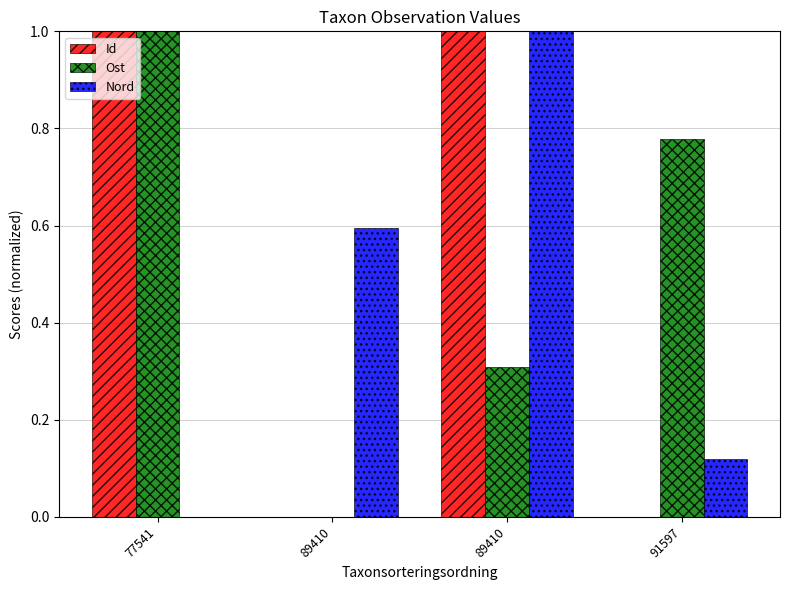

How many series are shown in this chart?

3